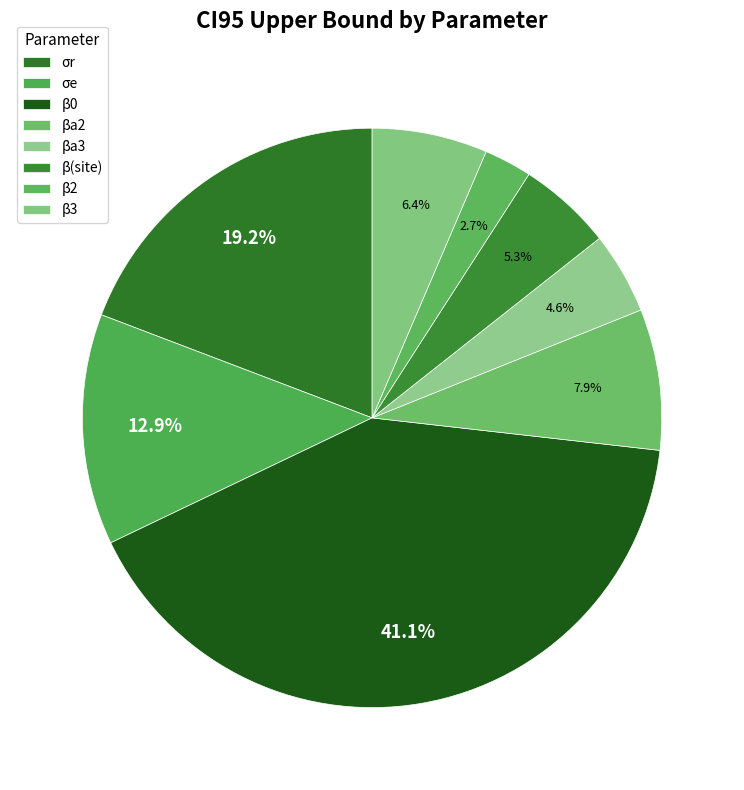

Does β2 account for over 50% of the chart?

No